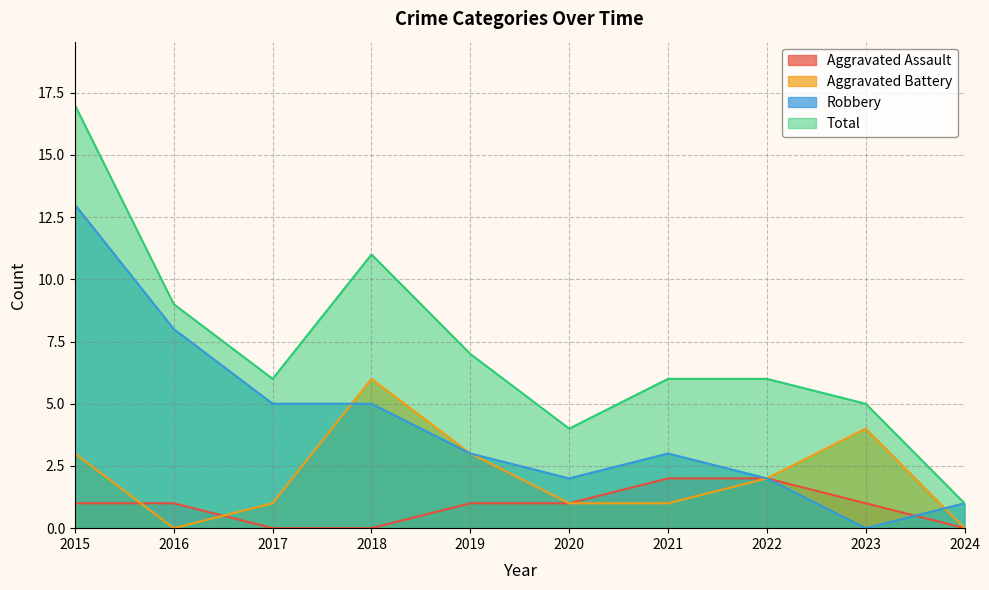

How many data points does each series have?

10